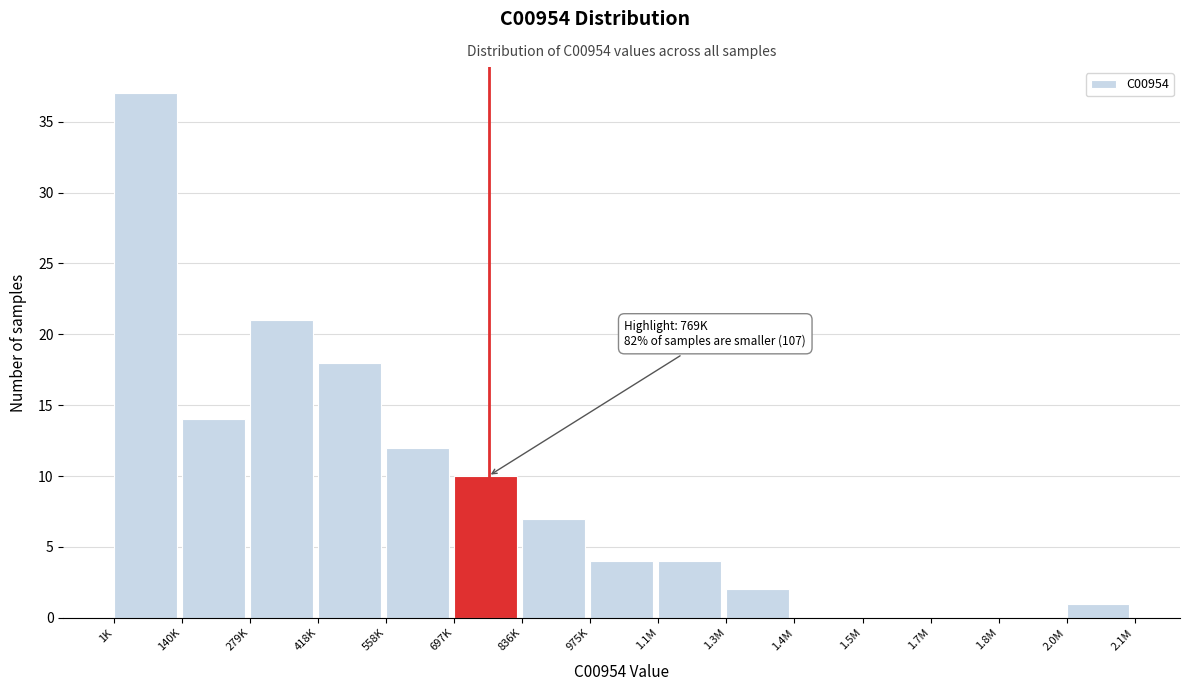

Reading left to right, what are all the values shown in this chart?

1K=37	140K=14	279K=21	418K=18	558K=12	697K=10	836K=7	975K=4	1.1M=4	1.3M=2	1.4M=0	1.5M=0	1.7M=0	1.8M=0	2.0M=1